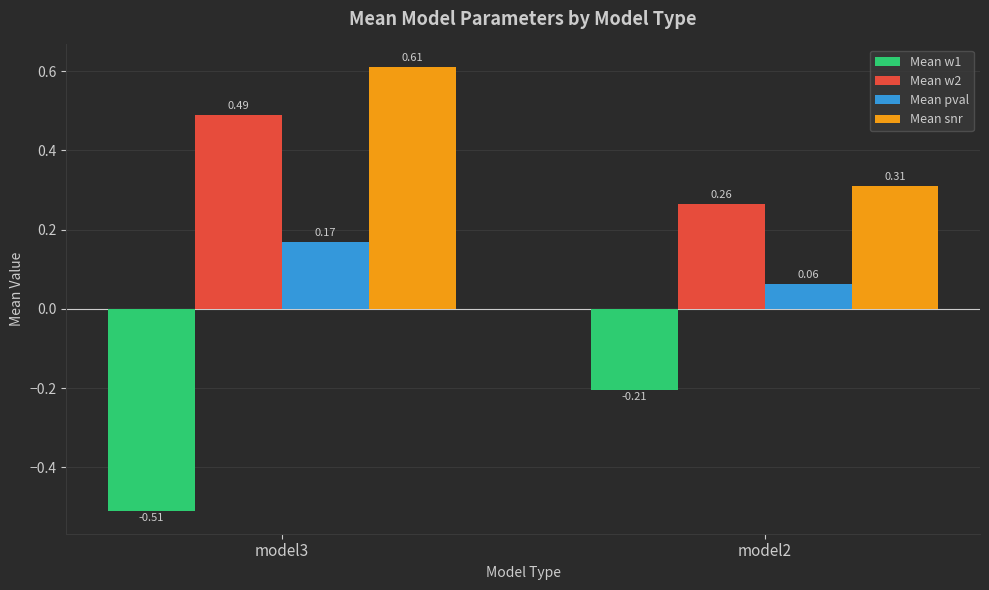

At which label does Mean w2 reach its peak?

model3